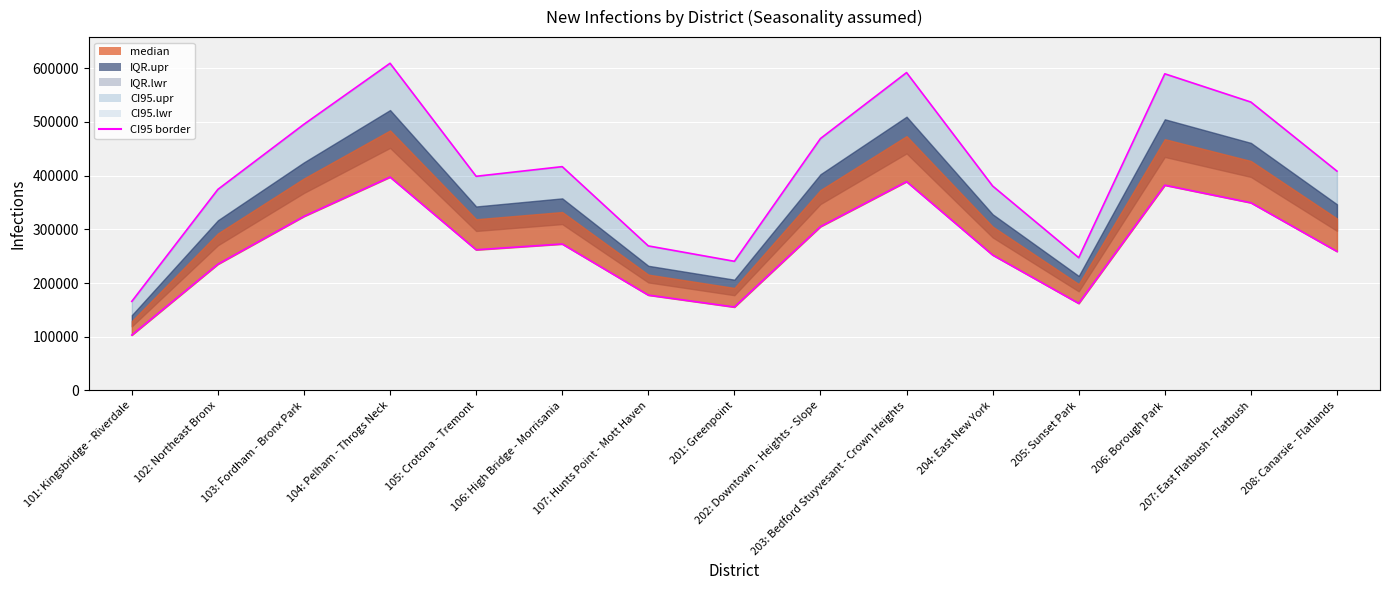

What is the maximum value shown in the chart?

609286